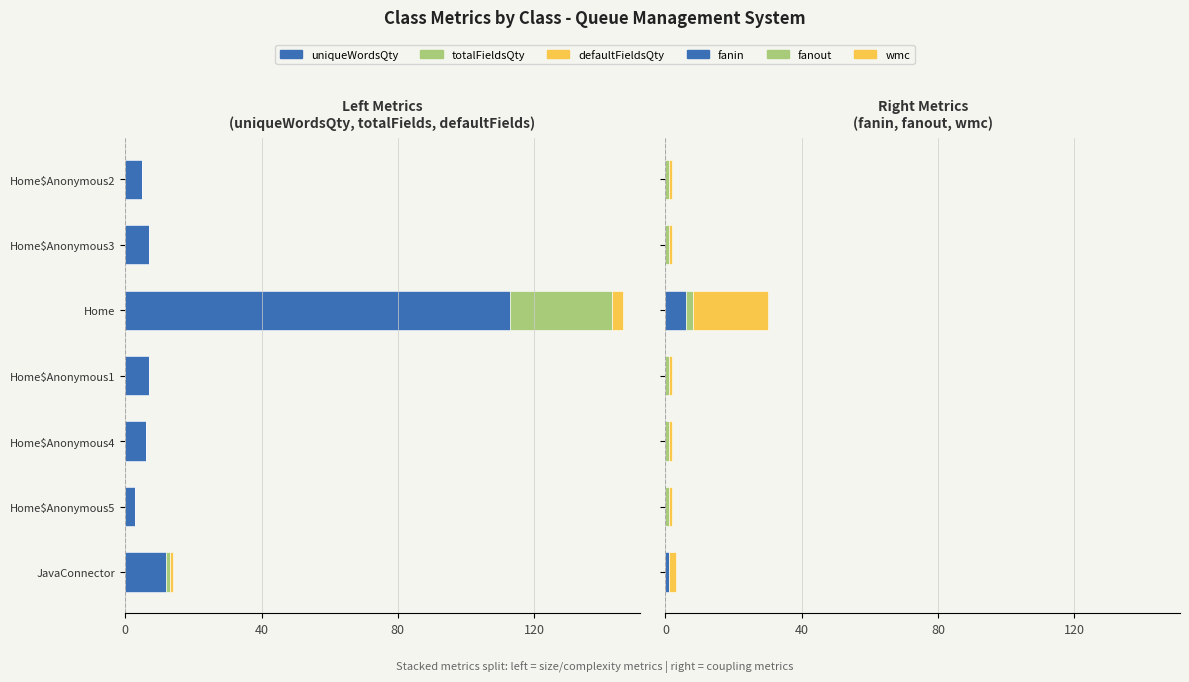

What are all the series names shown in the legend?

uniqueWordsQty, totalFieldsQty, defaultFieldsQty, fanin, fanout, wmc